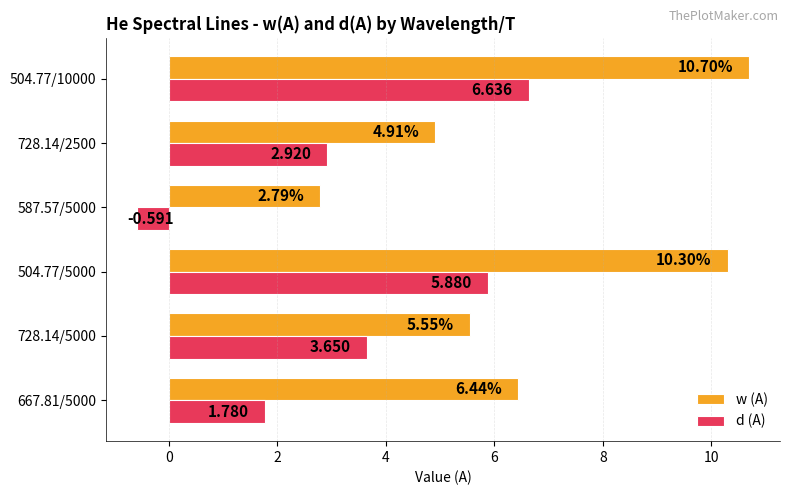

At how many categories does at least one series exceed 8?

2